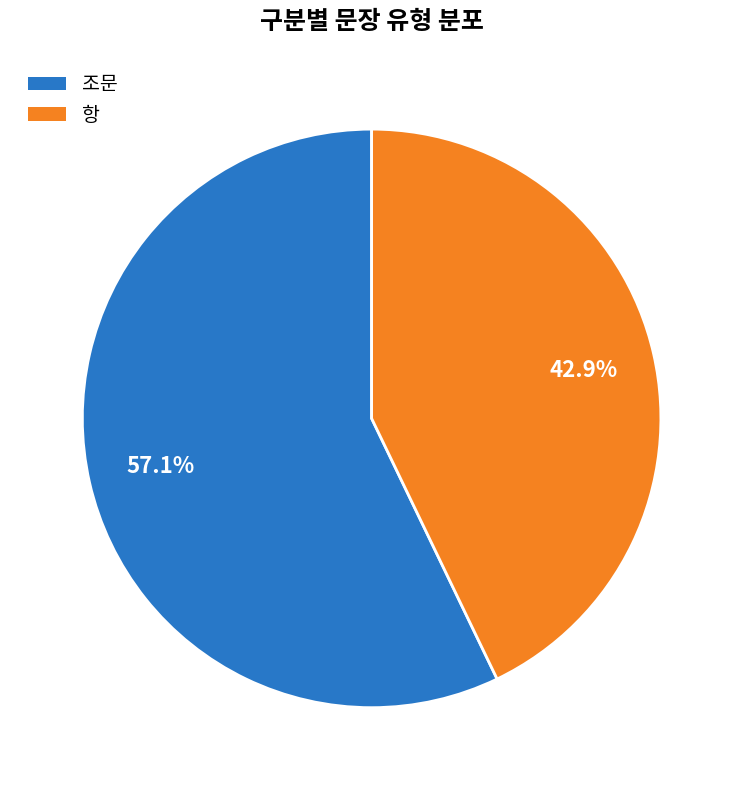

True or false: 조문 accounts for 48% of the total.

False